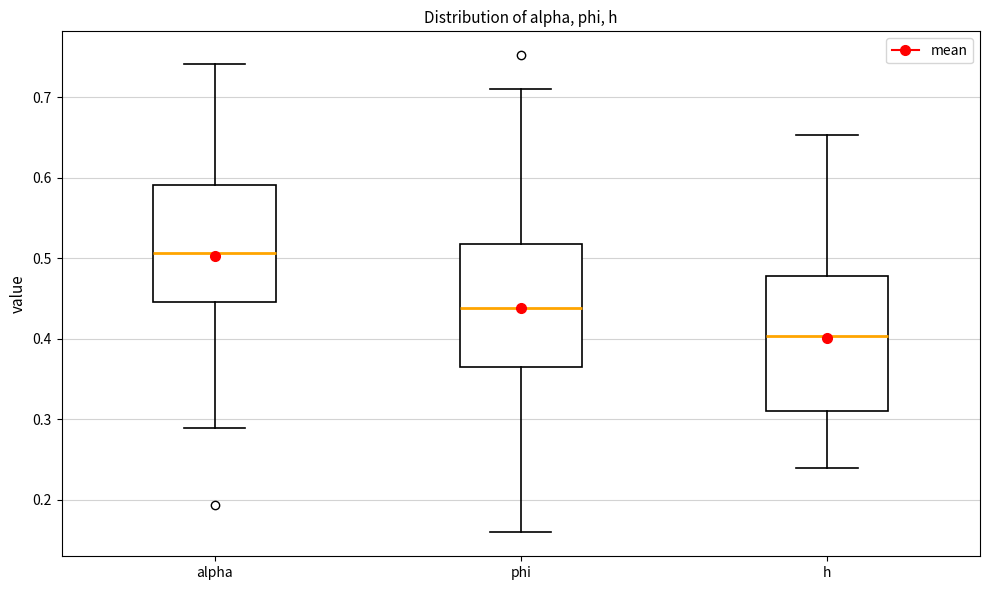

Reading left to right, transcribe this box plot: for each box, give where its median line is, the range the box spans, and where its two whiskers end, as read against the y-axis. The values are not printed on the chart, so give them approximately, as read against the axis.

alpha: median 0.51, box 0.44 to 0.59, whiskers 0.29 to 0.74
phi: median 0.44, box 0.37 to 0.52, whiskers 0.16 to 0.71
h: median 0.40, box 0.31 to 0.48, whiskers 0.24 to 0.65